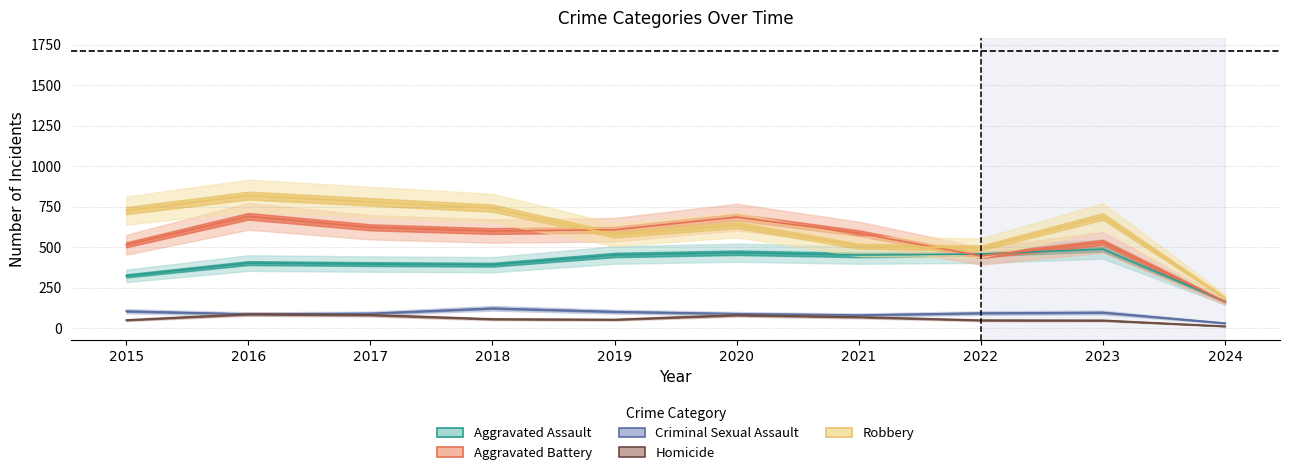

At which label does Aggravated Assault reach its minimum?

2024